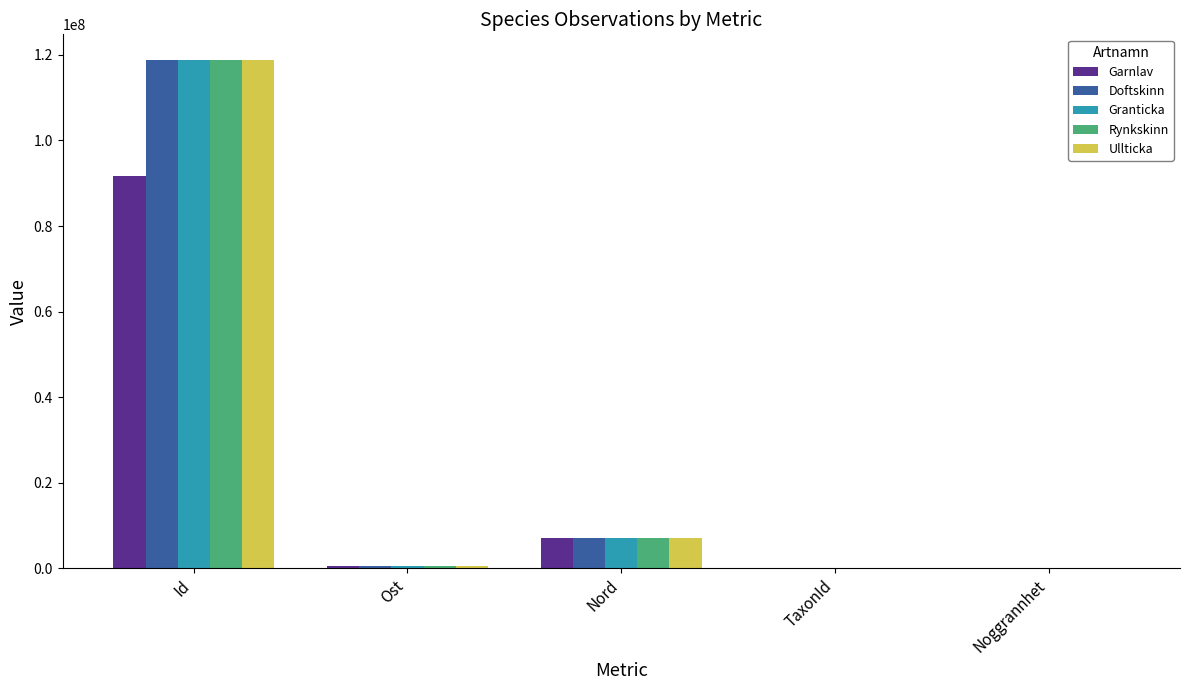

At which category is the sum across all series the highest?

Id